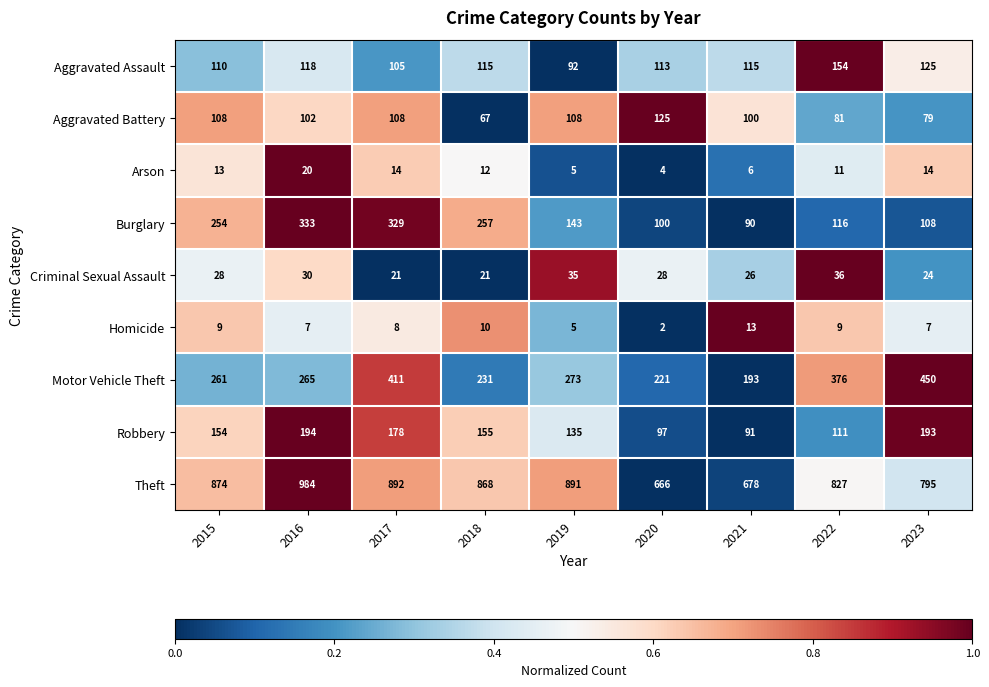

At which category is the sum across all series the highest?

2017